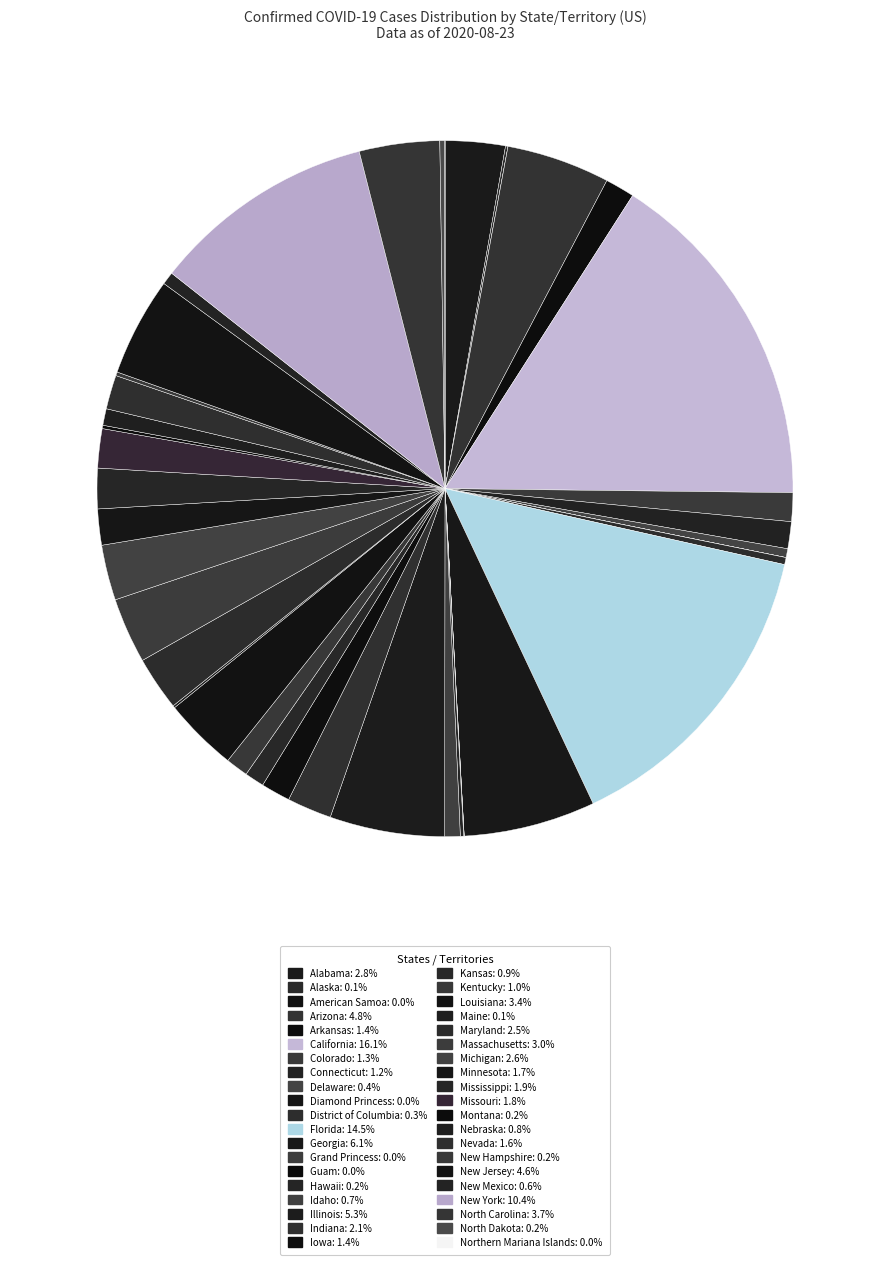

How many slices are in this pie chart?

40